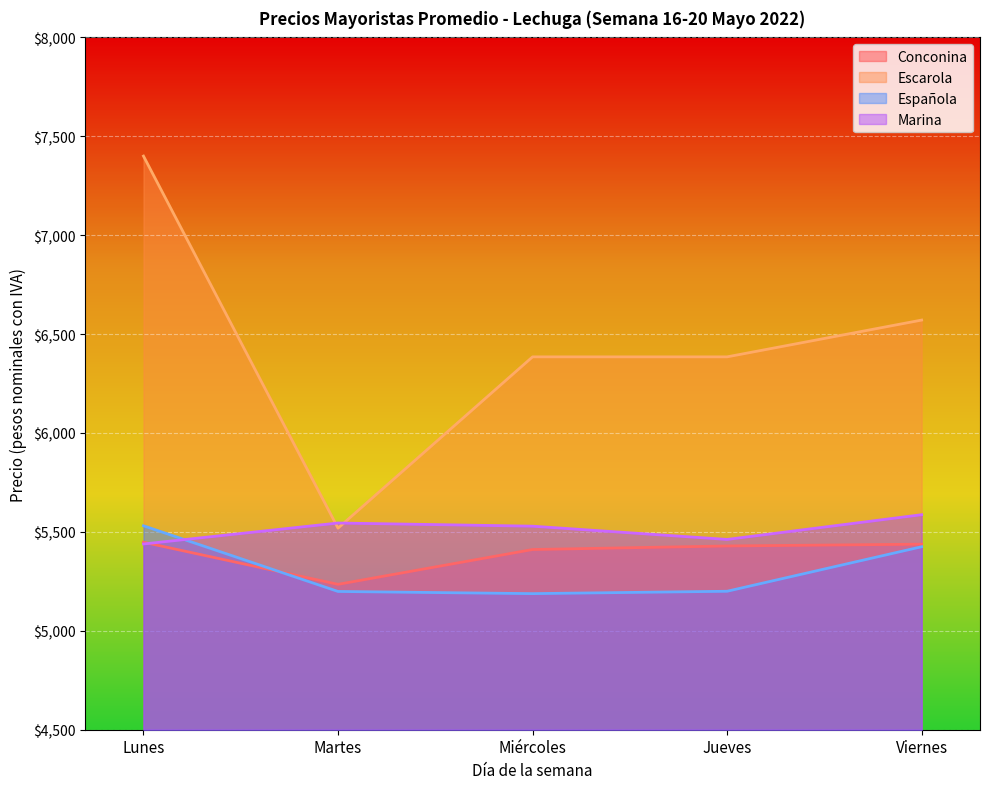

The Conconina series shows 5438 at Viernes. True or false?

True